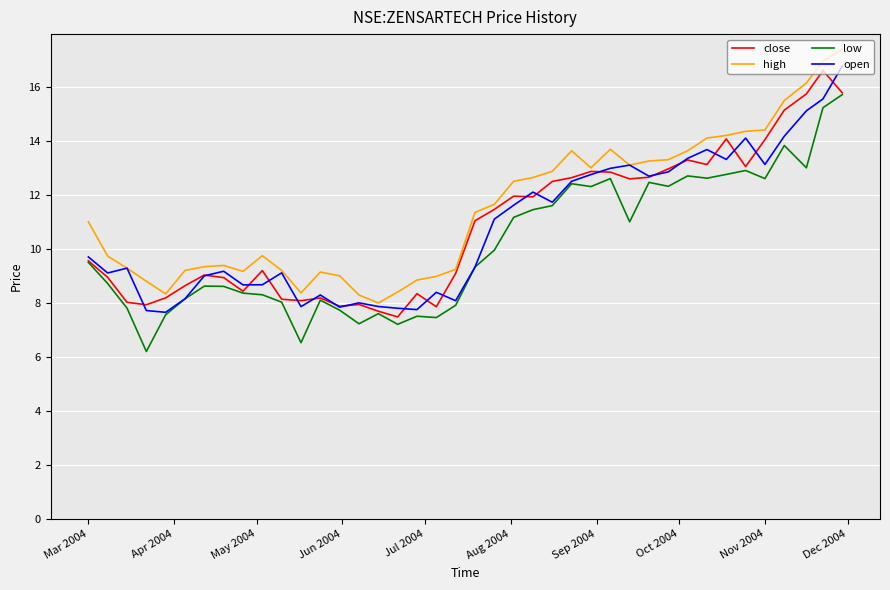

How many lines are shown in the chart?

4